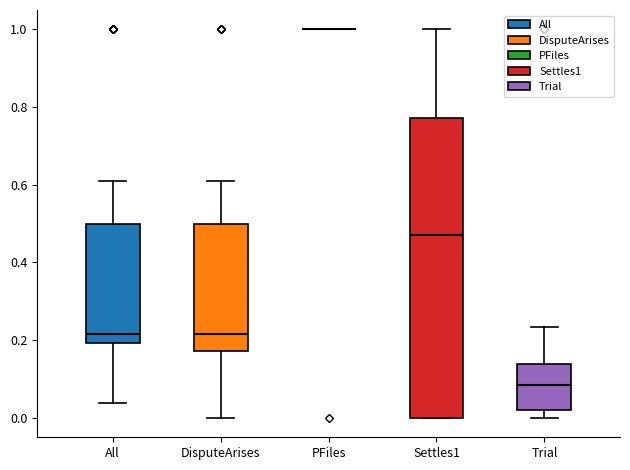

Where does the upper whisker of the box for Trial end on the y-axis? The values are not printed on the chart, so give them approximately, as read against the axis.

0.24